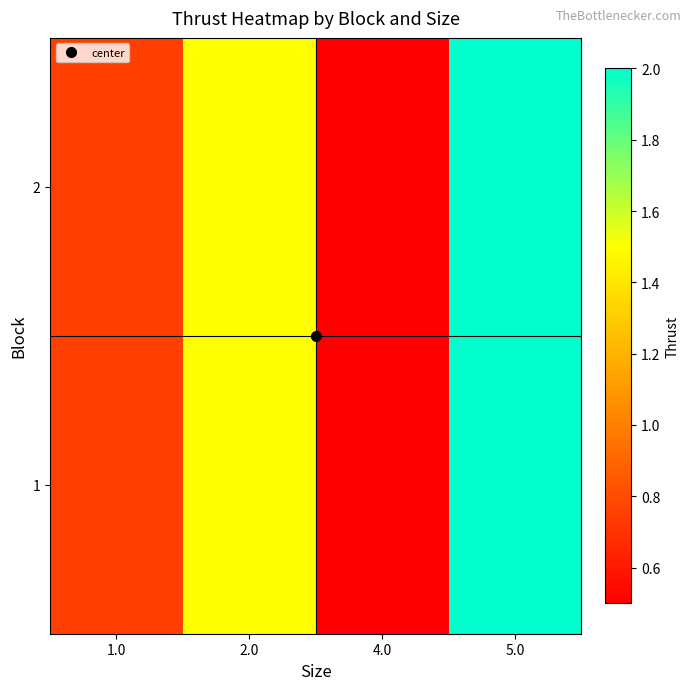

Which has a higher value, 1.0 or 2.0?

2.0